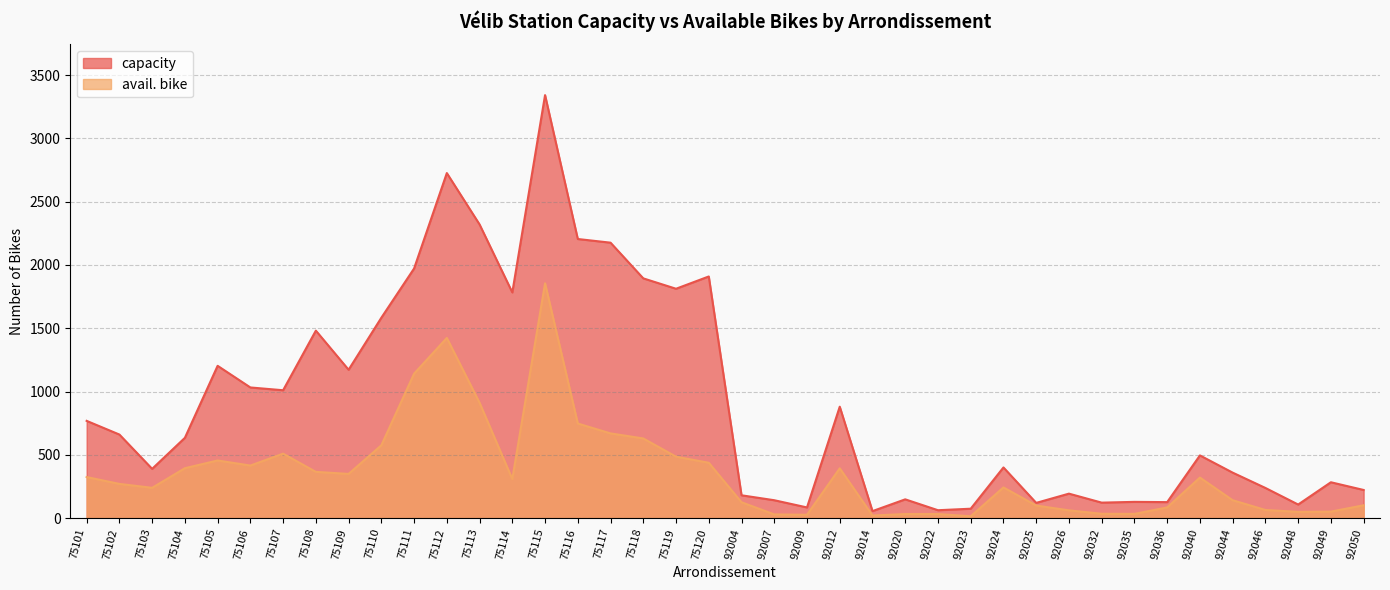

True or false: avail. bike and capacity intersect in this chart.

False